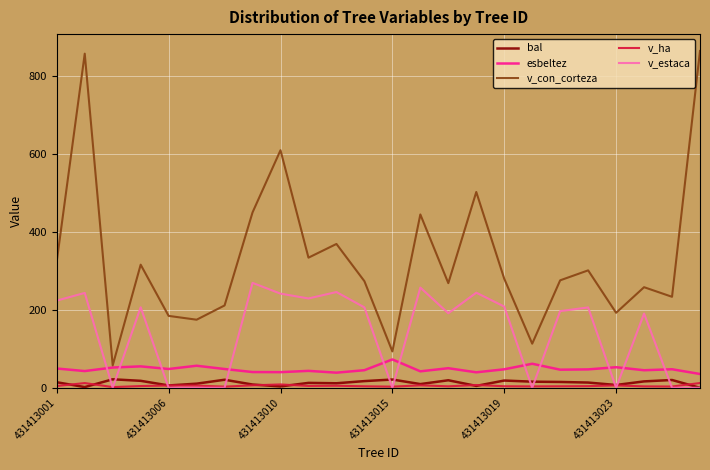

What is the average value of the v_ha series?

5.3